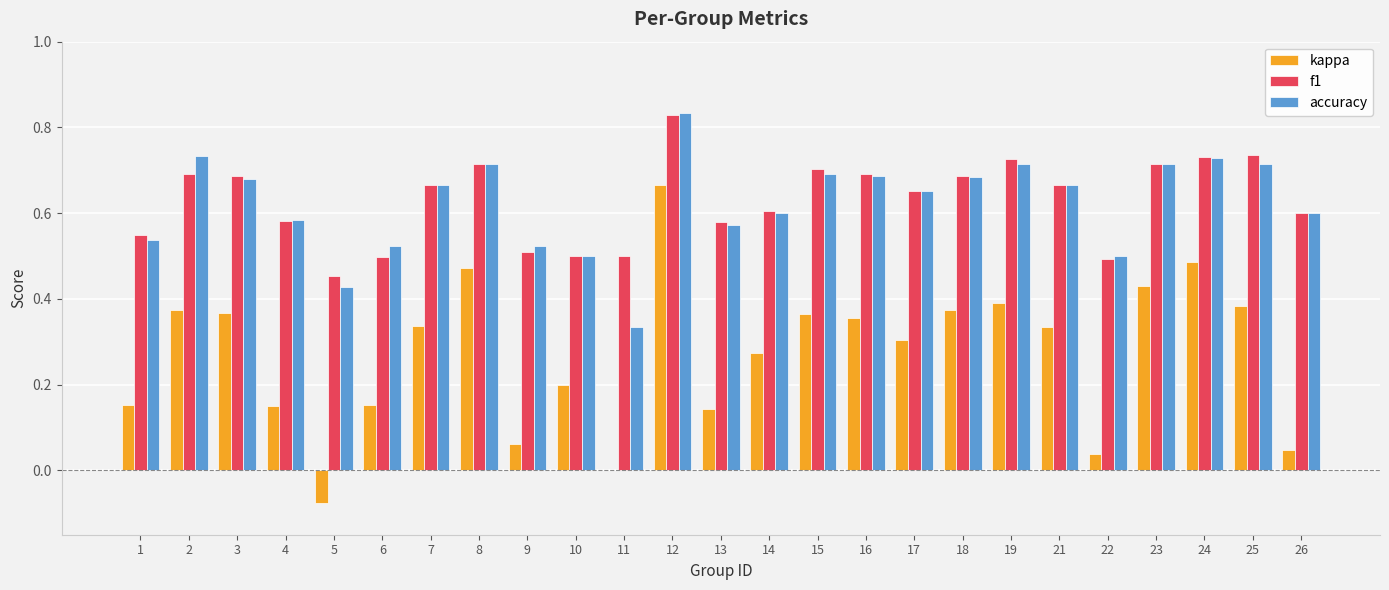

At which category is the sum across all series the highest?

12